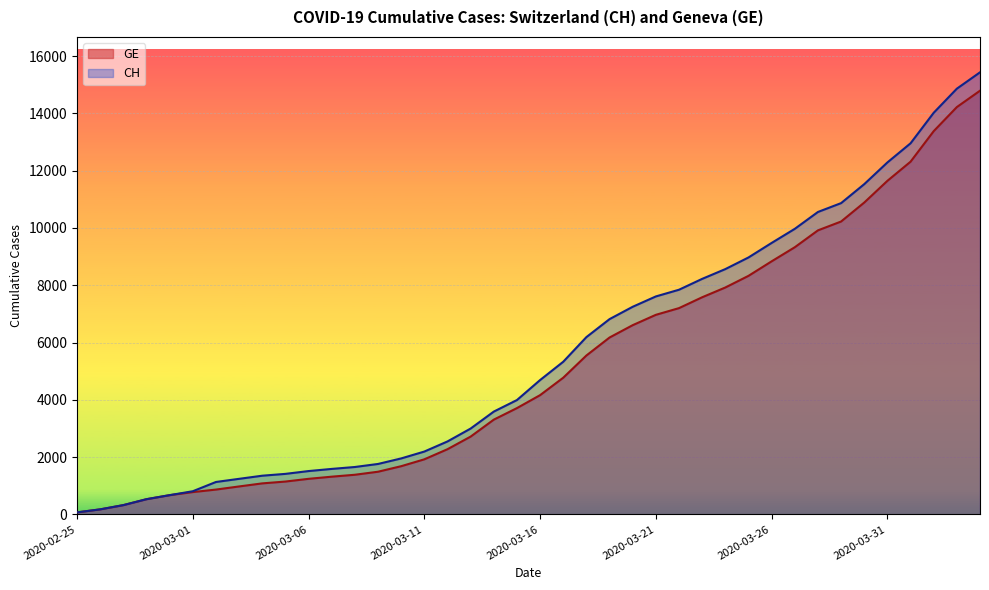

Count the number of data series in this chart.

2